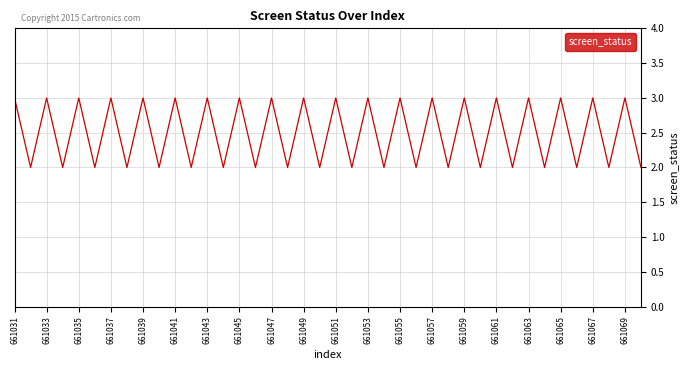

What is the greatest value displayed?

3